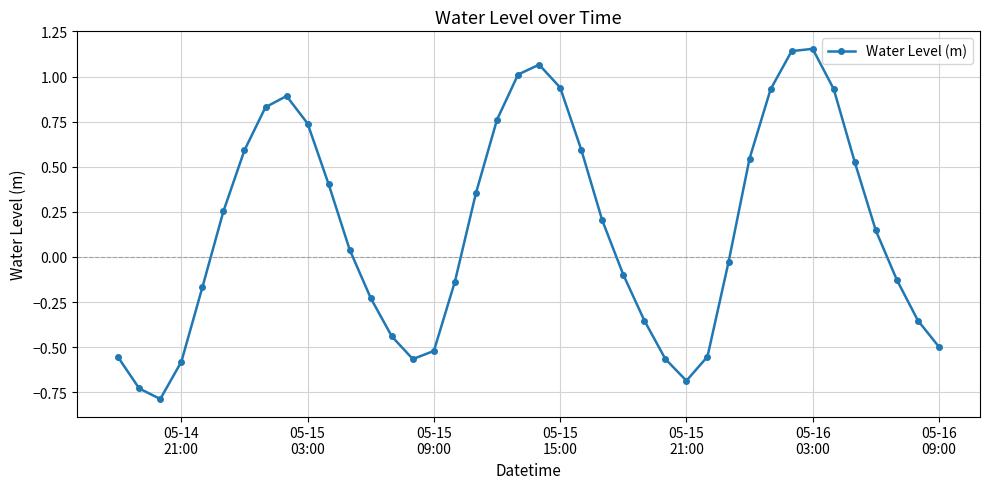

How many points are lower than both their immediate neighbors (excluding endpoints)?

3